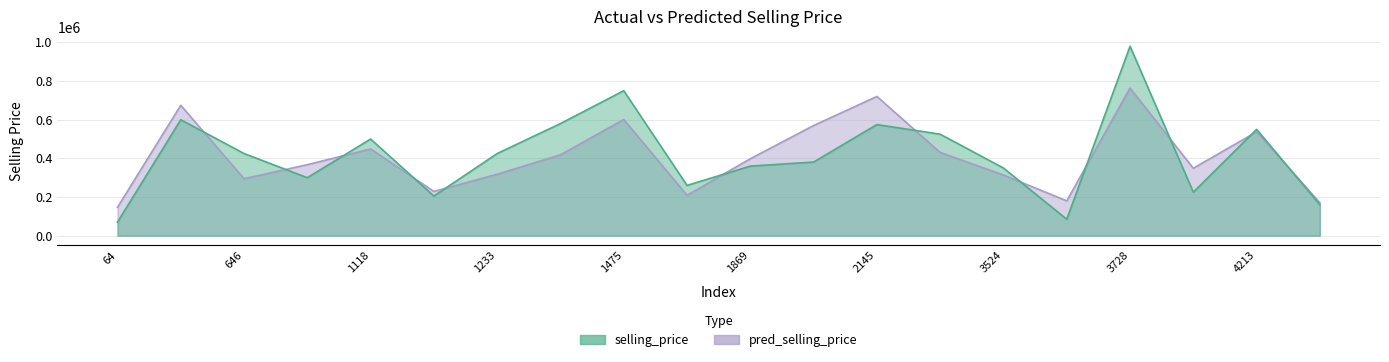

The value of pred_selling_price at 1475 is 601137.2. True or false?

True